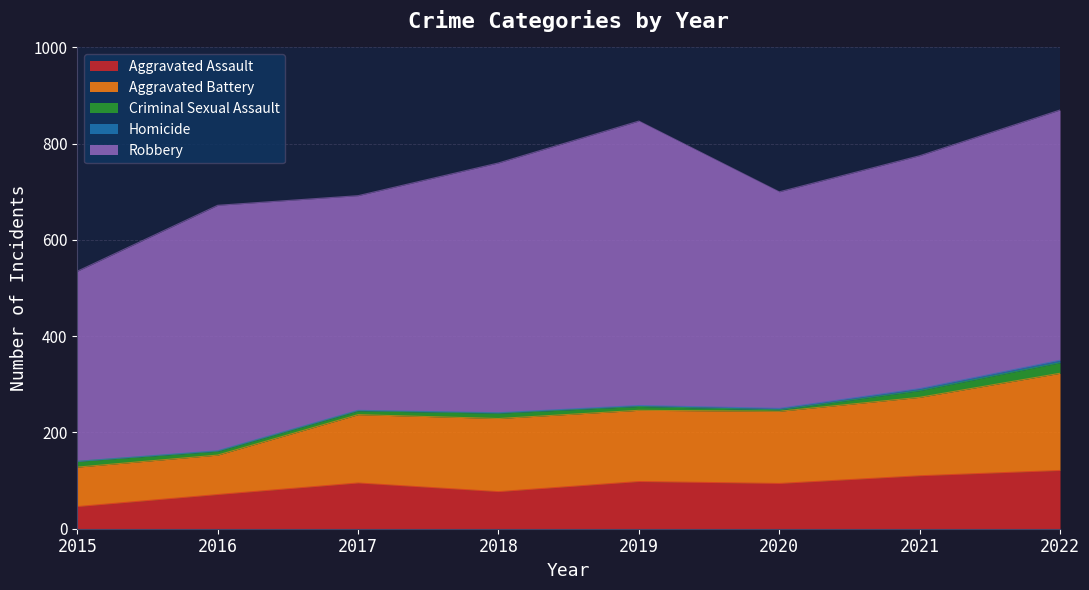

List the series in order of their peak value, lowest first.

Homicide, Criminal Sexual Assault, Aggravated Assault, Aggravated Battery, Robbery